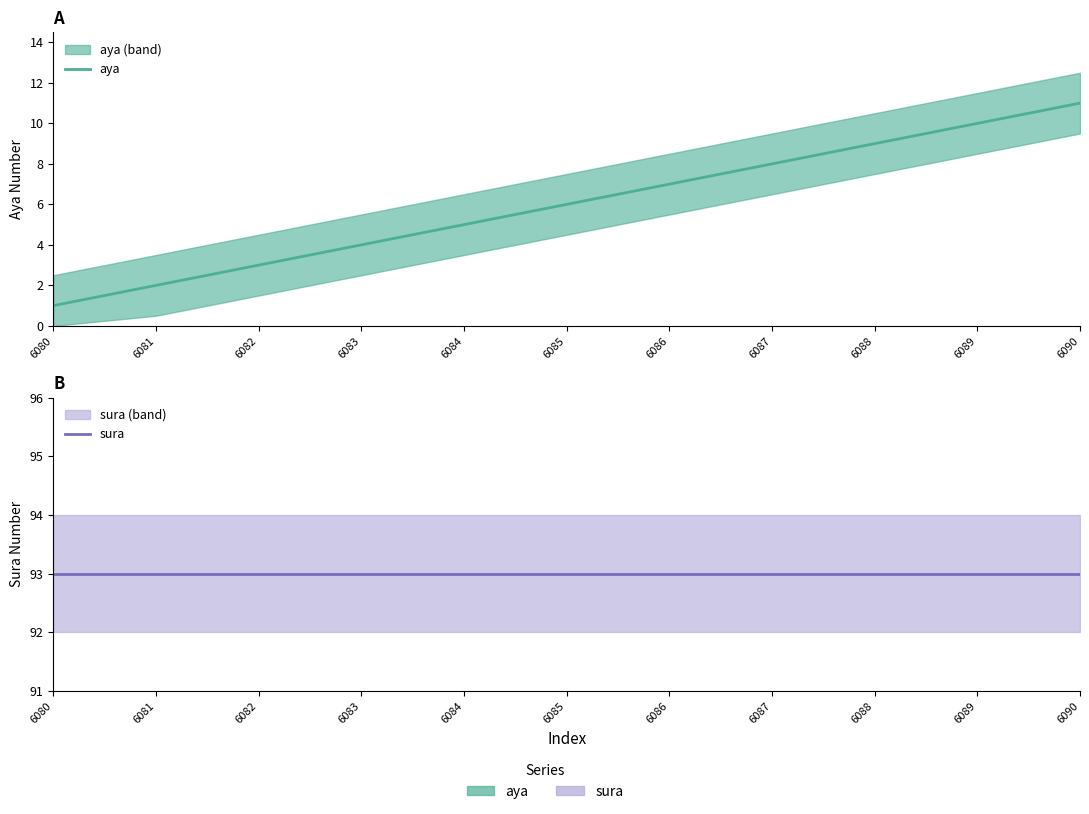

Reading right to left, what are all the values shown in this chart?

aya: 11	10	9	8	7	6	5	4	3	2	1
sura: 93	93	93	93	93	93	93	93	93	93	93